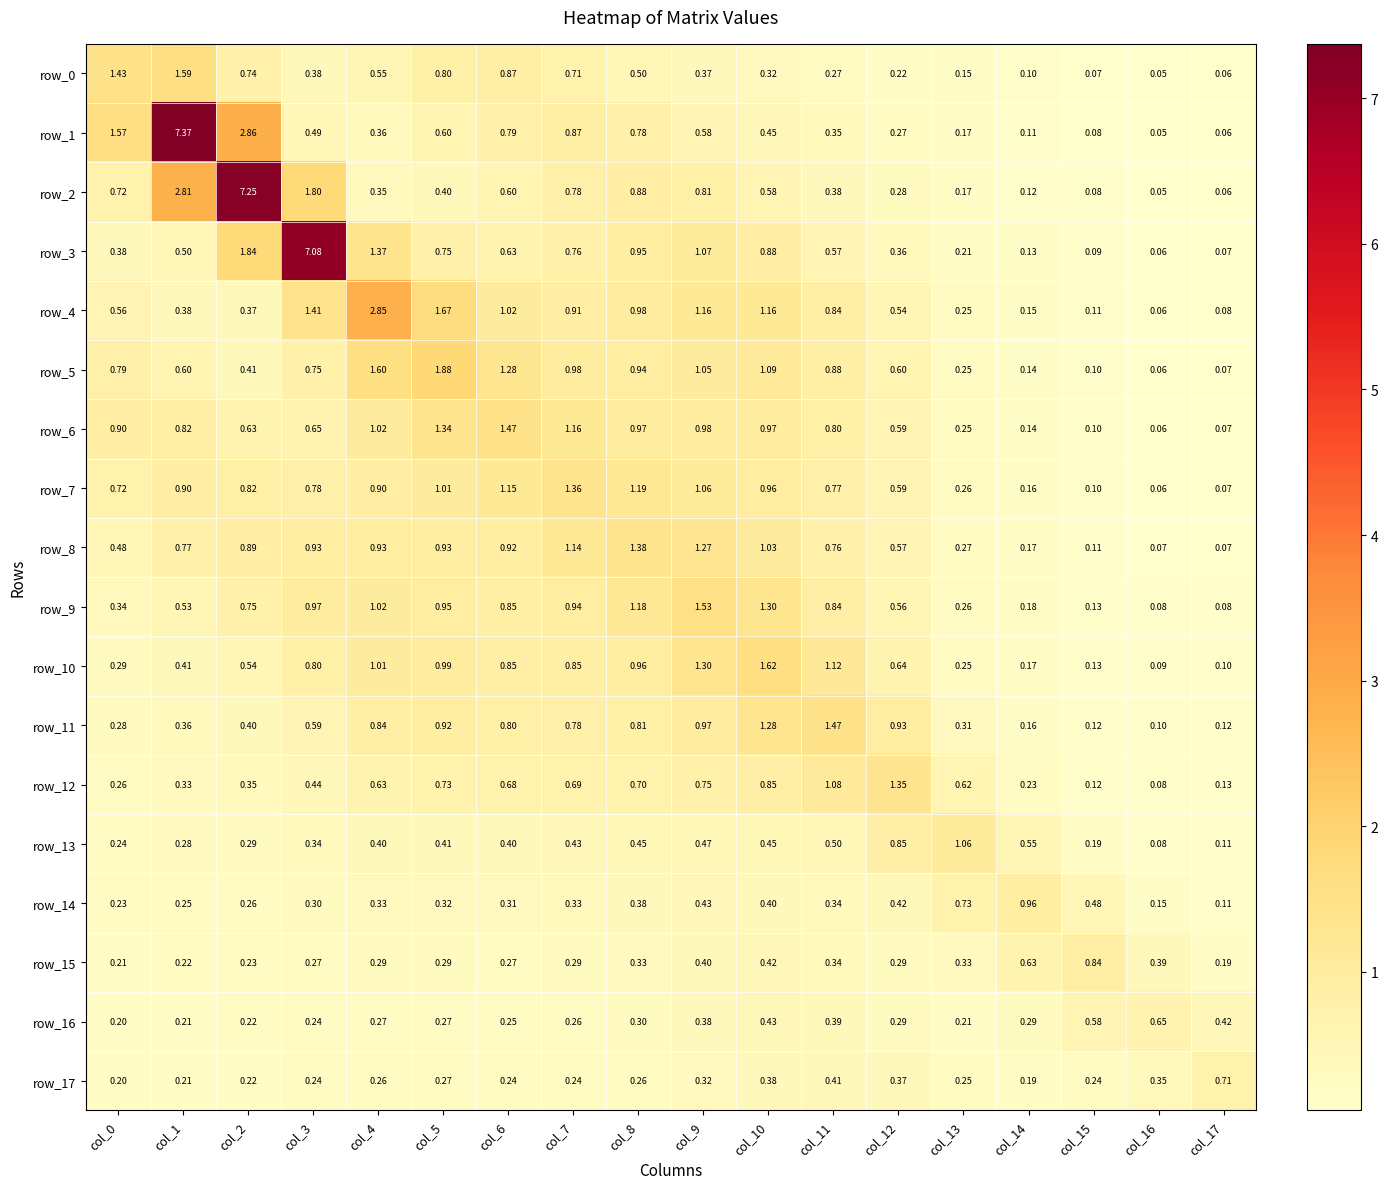

Reading right to left, transcribe all the data shown in this chart.

row_0: 0.1	0.0	0.1	0.1	0.1	0.2	0.3	0.3	0.4	0.5	0.7	0.9	0.8	0.5	0.4	0.7	1.6	1.4
row_1: 0.1	0.0	0.1	0.1	0.2	0.3	0.3	0.4	0.6	0.8	0.9	0.8	0.6	0.4	0.5	2.9	7.4	1.6
row_2: 0.1	0.1	0.1	0.1	0.2	0.3	0.4	0.6	0.8	0.9	0.8	0.6	0.4	0.3	1.8	7.3	2.8	0.7
row_3: 0.1	0.1	0.1	0.1	0.2	0.4	0.6	0.9	1.1	0.9	0.8	0.6	0.8	1.4	7.1	1.8	0.5	0.4
row_4: 0.1	0.1	0.1	0.2	0.3	0.5	0.8	1.2	1.2	1.0	0.9	1.0	1.7	2.8	1.4	0.4	0.4	0.6
row_5: 0.1	0.1	0.1	0.1	0.2	0.6	0.9	1.1	1.0	0.9	1.0	1.3	1.9	1.6	0.7	0.4	0.6	0.8
row_6: 0.1	0.1	0.1	0.1	0.3	0.6	0.8	1.0	1.0	1.0	1.2	1.5	1.3	1.0	0.7	0.6	0.8	0.9
row_7: 0.1	0.1	0.1	0.2	0.3	0.6	0.8	1.0	1.1	1.2	1.4	1.1	1.0	0.9	0.8	0.8	0.9	0.7
row_8: 0.1	0.1	0.1	0.2	0.3	0.6	0.8	1.0	1.3	1.4	1.1	0.9	0.9	0.9	0.9	0.9	0.8	0.5
row_9: 0.1	0.1	0.1	0.2	0.3	0.6	0.8	1.3	1.5	1.2	0.9	0.9	1.0	1.0	1.0	0.8	0.5	0.3
row_10: 0.1	0.1	0.1	0.2	0.2	0.6	1.1	1.6	1.3	1.0	0.9	0.8	1.0	1.0	0.8	0.5	0.4	0.3
row_11: 0.1	0.1	0.1	0.2	0.3	0.9	1.5	1.3	1.0	0.8	0.8	0.8	0.9	0.8	0.6	0.4	0.4	0.3
row_12: 0.1	0.1	0.1	0.2	0.6	1.3	1.1	0.8	0.8	0.7	0.7	0.7	0.7	0.6	0.4	0.3	0.3	0.3
row_13: 0.1	0.1	0.2	0.5	1.1	0.8	0.5	0.5	0.5	0.5	0.4	0.4	0.4	0.4	0.3	0.3	0.3	0.2
row_14: 0.1	0.2	0.5	1.0	0.7	0.4	0.3	0.4	0.4	0.4	0.3	0.3	0.3	0.3	0.3	0.3	0.3	0.2
row_15: 0.2	0.4	0.8	0.6	0.3	0.3	0.3	0.4	0.4	0.3	0.3	0.3	0.3	0.3	0.3	0.2	0.2	0.2
row_16: 0.4	0.6	0.6	0.3	0.2	0.3	0.4	0.4	0.4	0.3	0.3	0.3	0.3	0.3	0.2	0.2	0.2	0.2
row_17: 0.7	0.3	0.2	0.2	0.2	0.4	0.4	0.4	0.3	0.3	0.2	0.2	0.3	0.3	0.2	0.2	0.2	0.2